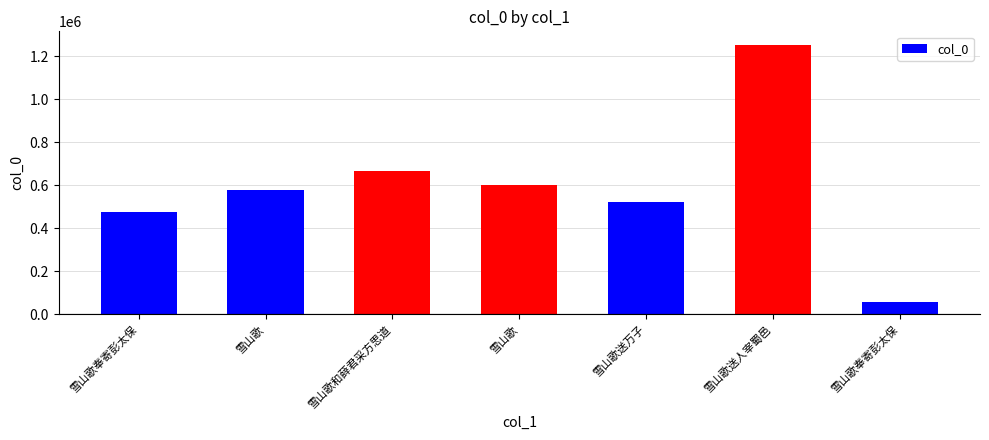

How many data points does each series have?

7